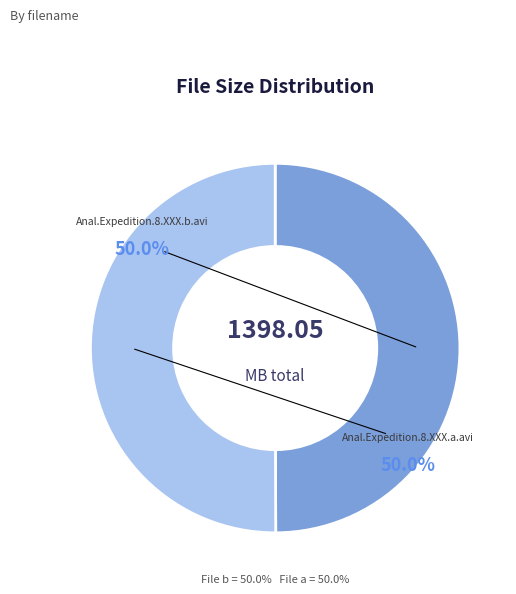

How many segments does this pie chart have?

2